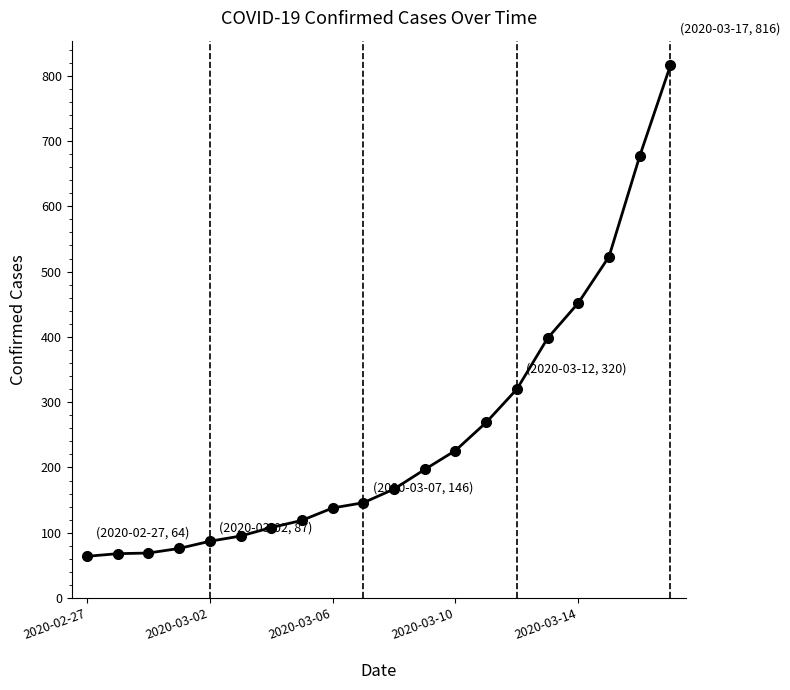

What is the value of the 2nd point from the left?

68